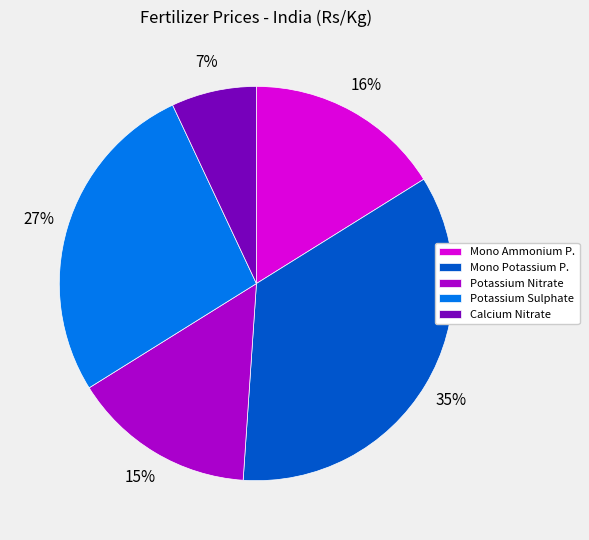

To the nearest percent, what portion does Mono Potassium P. represent?

35%